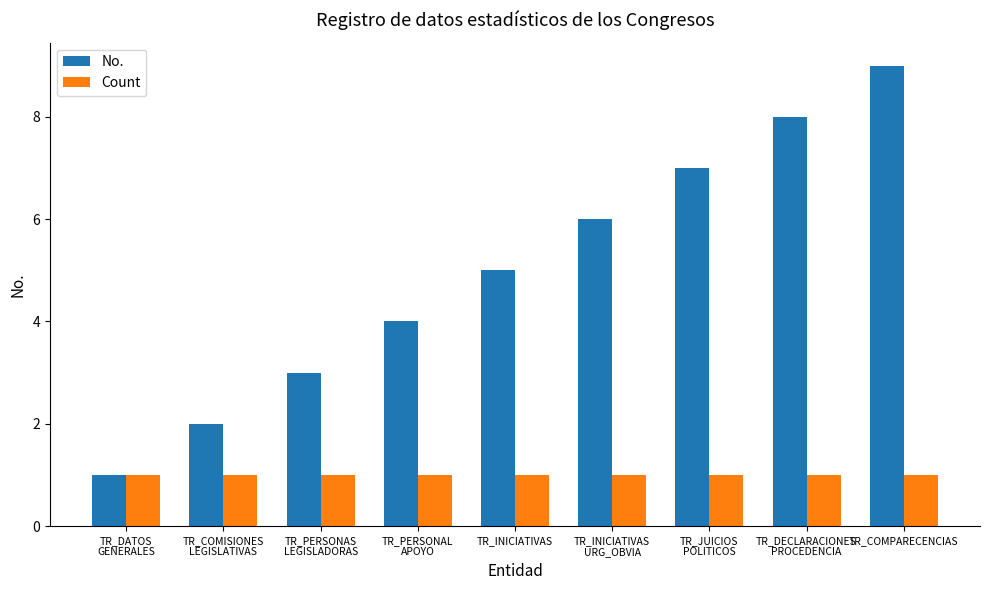

Rank the series by their maximum value, from highest to lowest.

No., Count